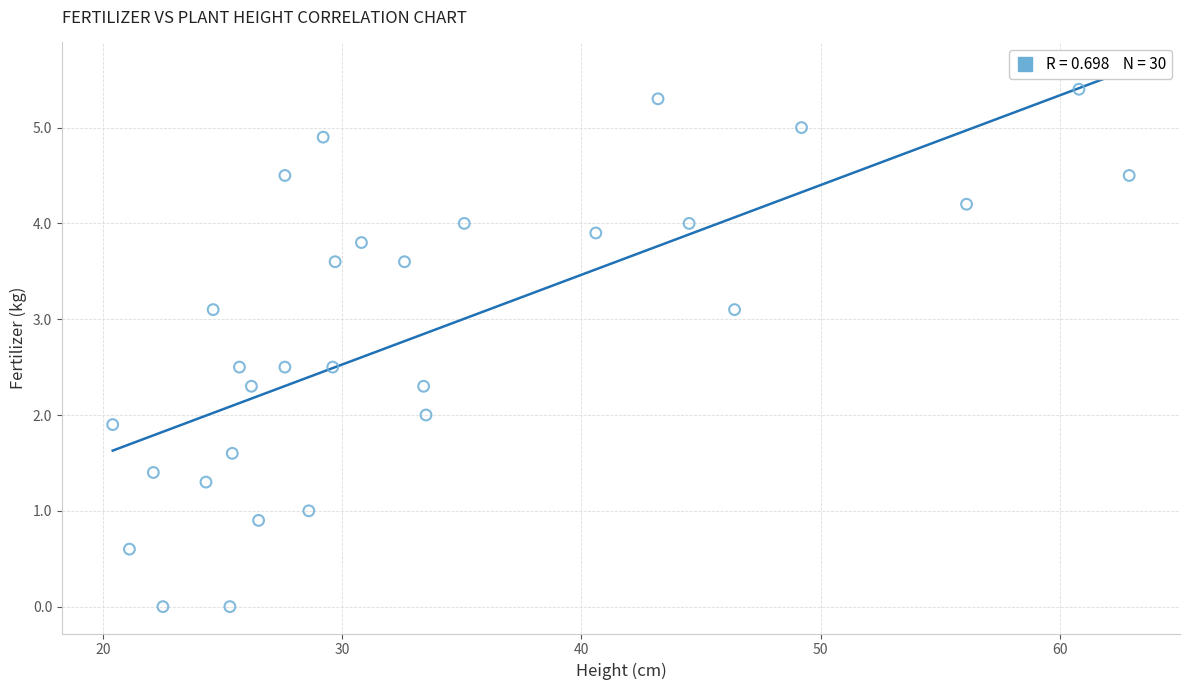

What is the range of Y values (max minus min)?

5.4